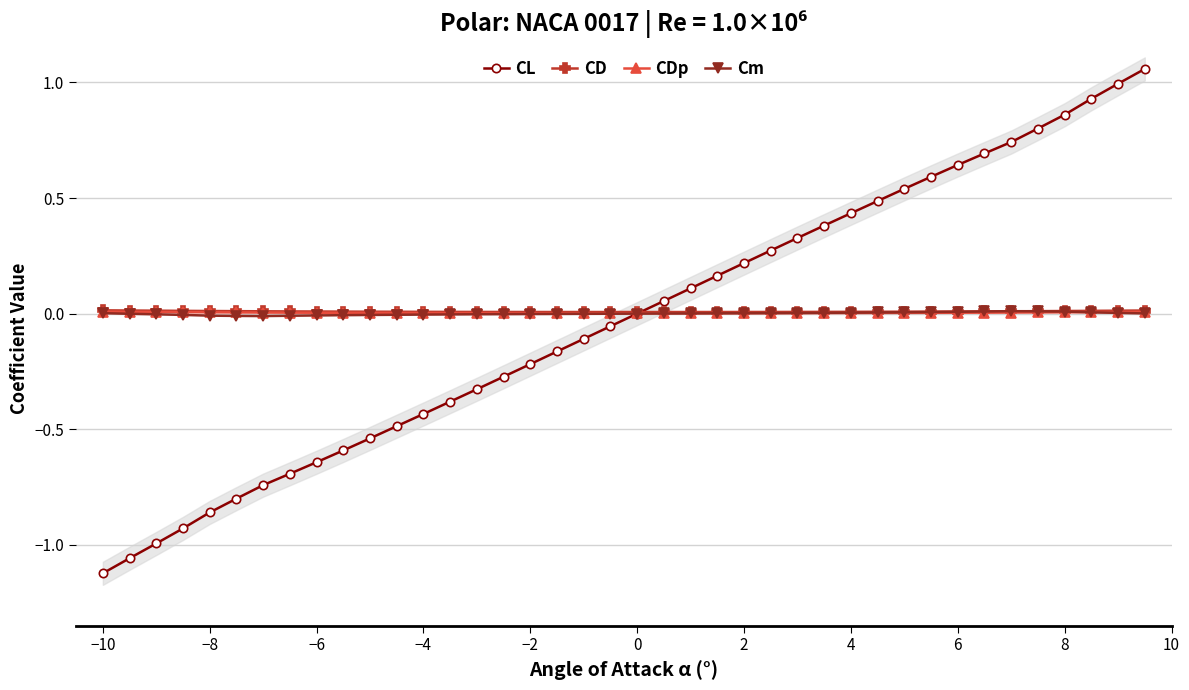

How many values in CL are below zero?

20